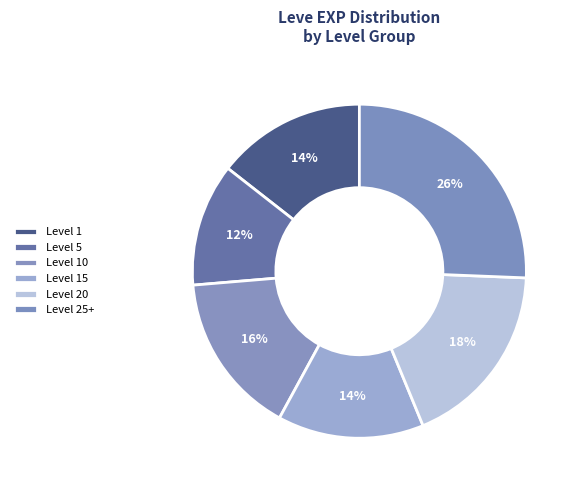

How many slices are in this pie chart?

6